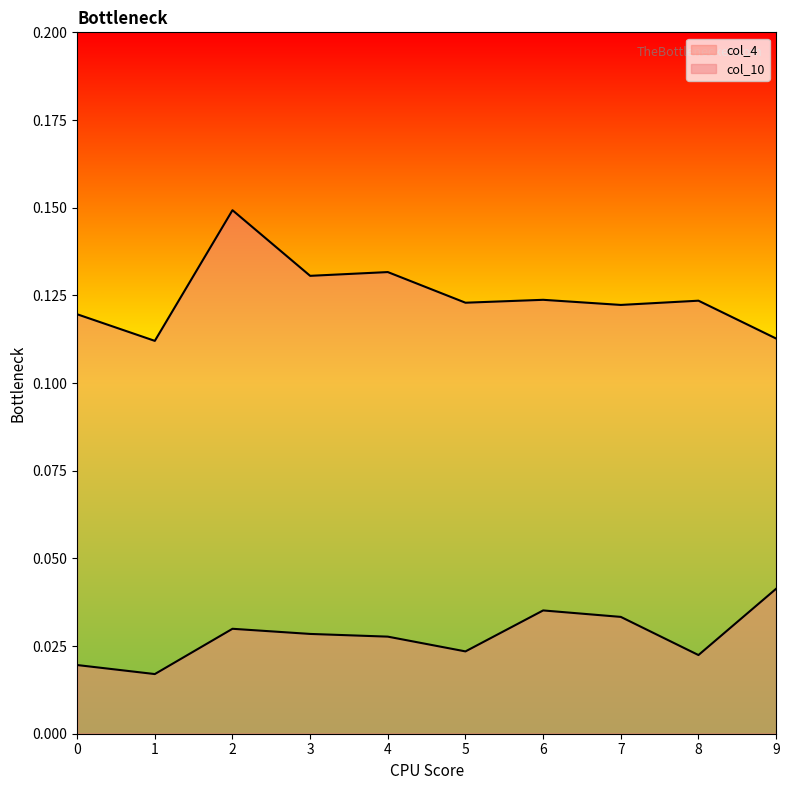

What is the total value across all series at 7?

0.2